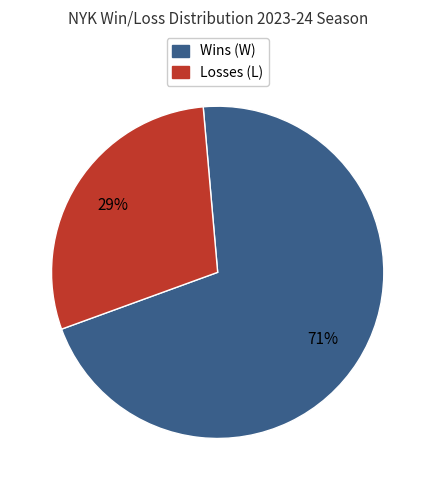

Is there any slice that represents more than half of the pie?

Yes